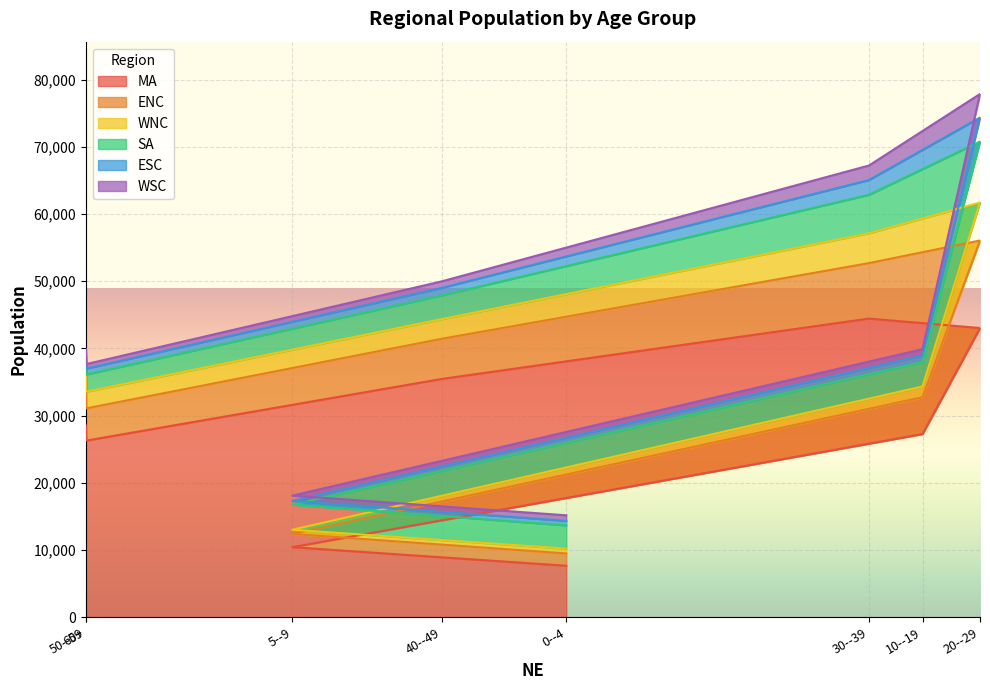

True or false: ENC and WSC intersect in this chart.

False